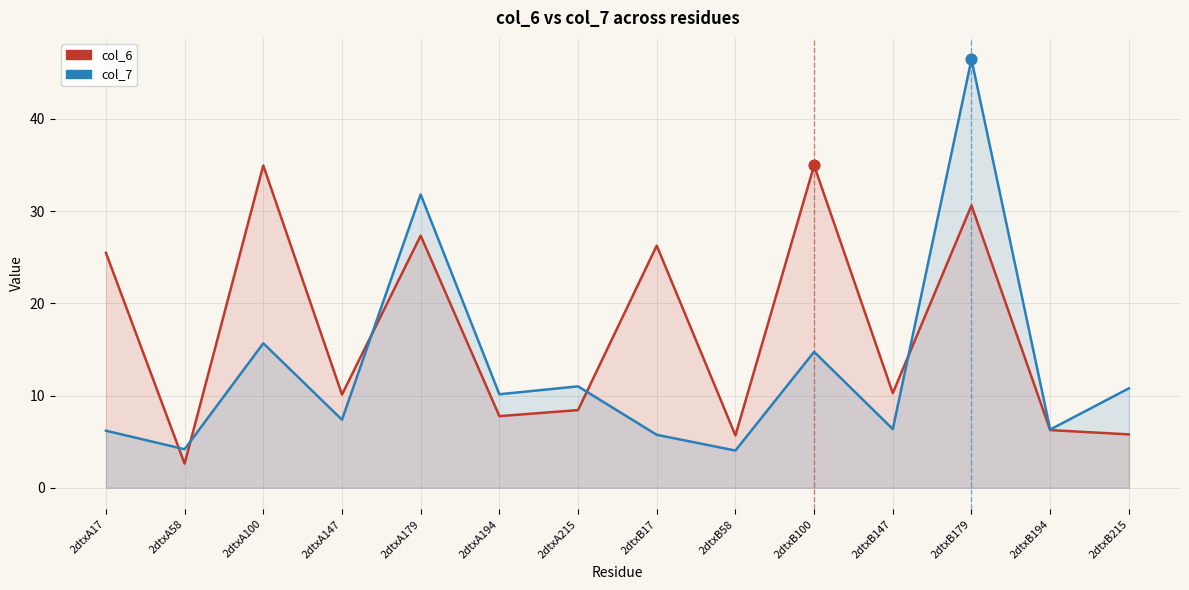

What is the total value across all series at 2dtxB147?

16.6